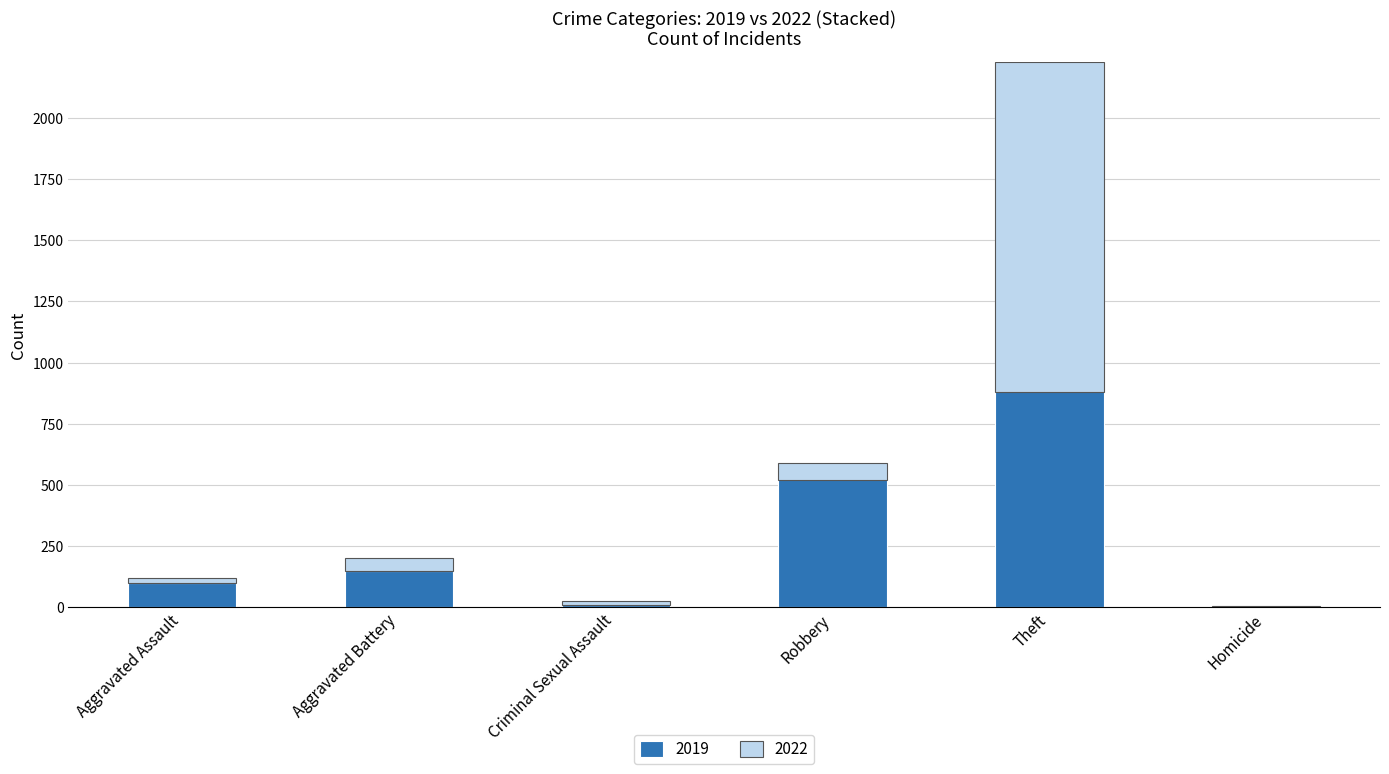

What is the average value?

513